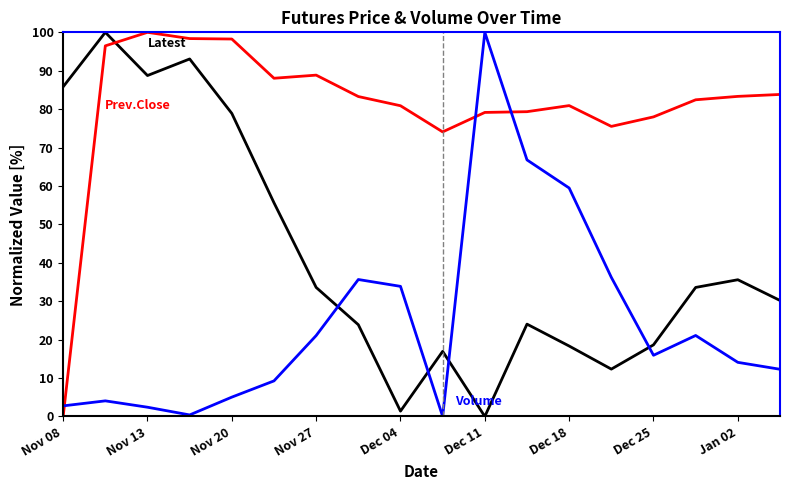

What is the maximum value shown in the chart?

100.0